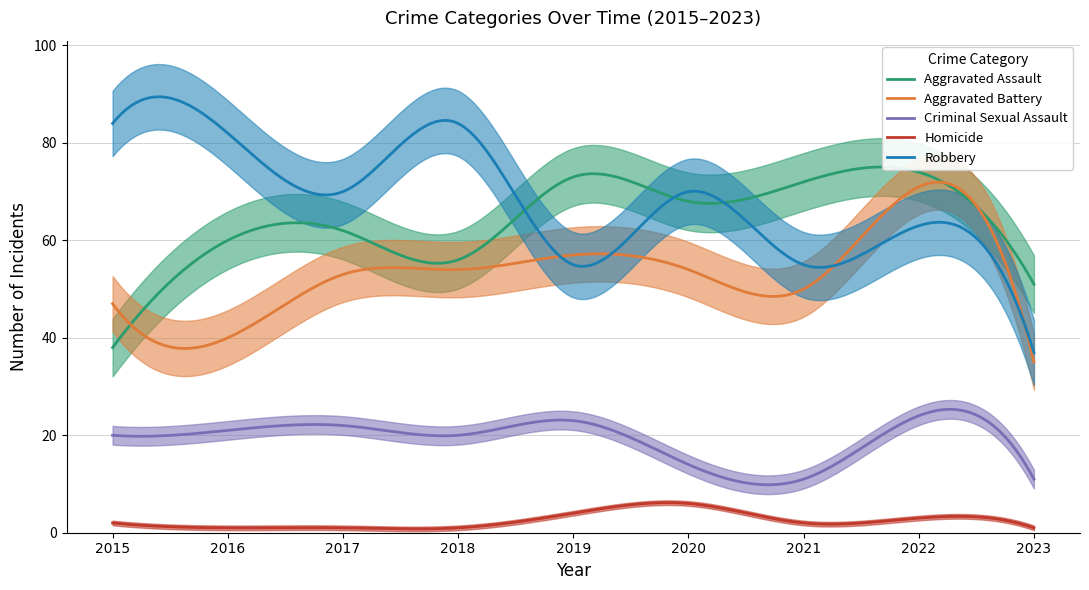

What is the value of the Robbery point at the 3rd from the left?

70